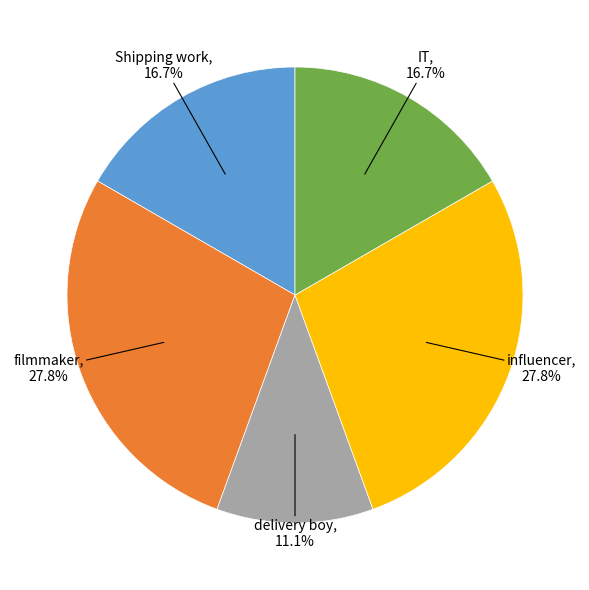

Count the number of slices in the pie.

5